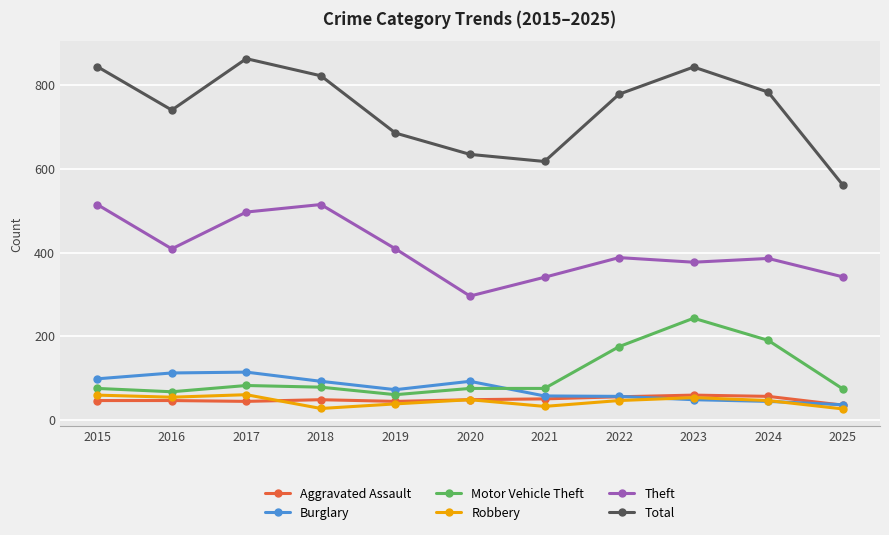

How many values in the Total series are below 779?

5